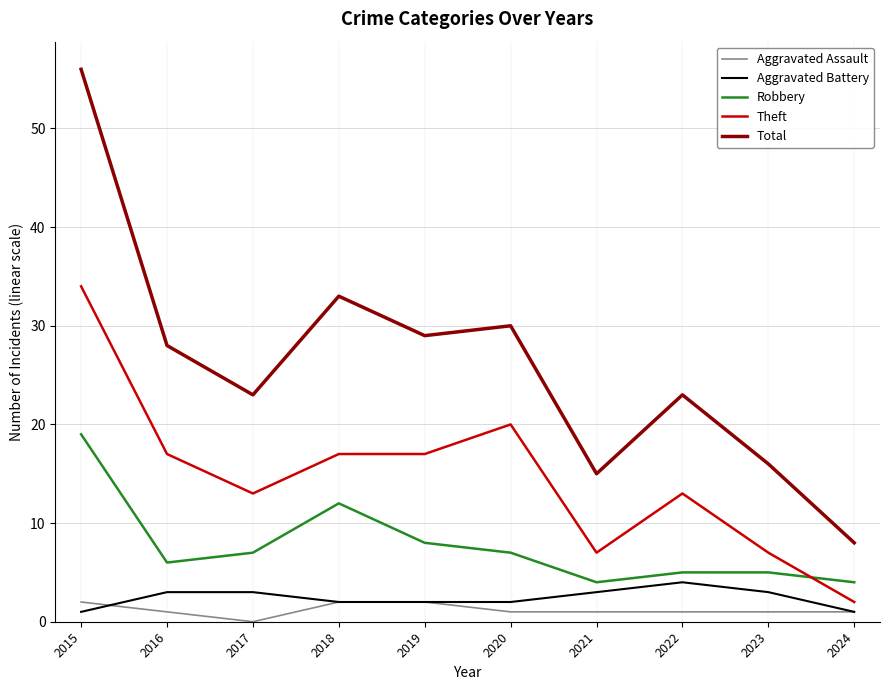

Which series changed the most between 2020 and 2021?

Total